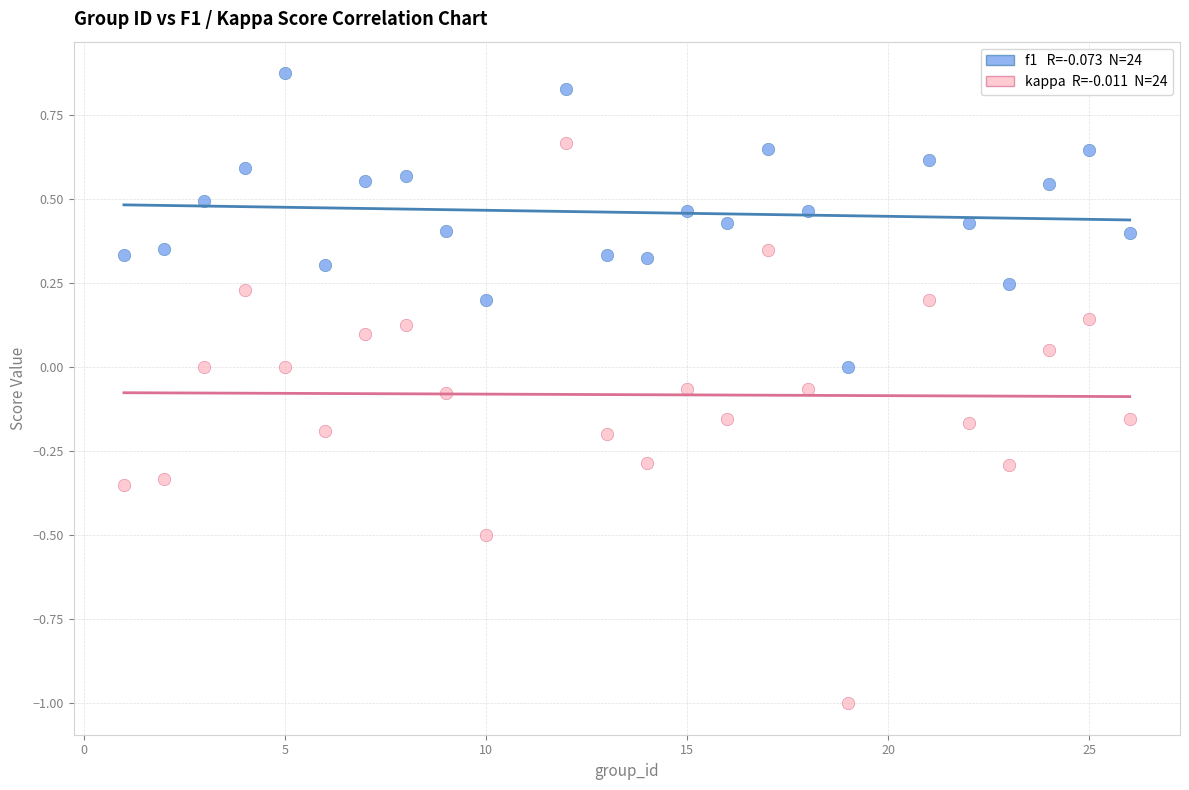

Across all data points, what is the range of Y values (max minus min)?

1.9